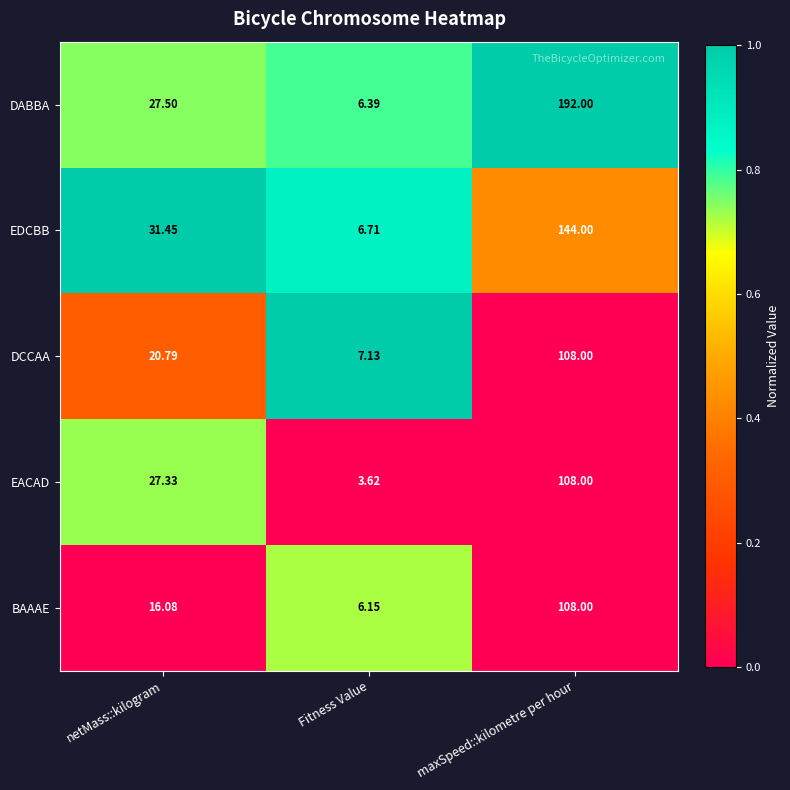

Rank the series at Fitness Value from highest to lowest value.

DCCAA, EDCBB, DABBA, BAAAE, EACAD